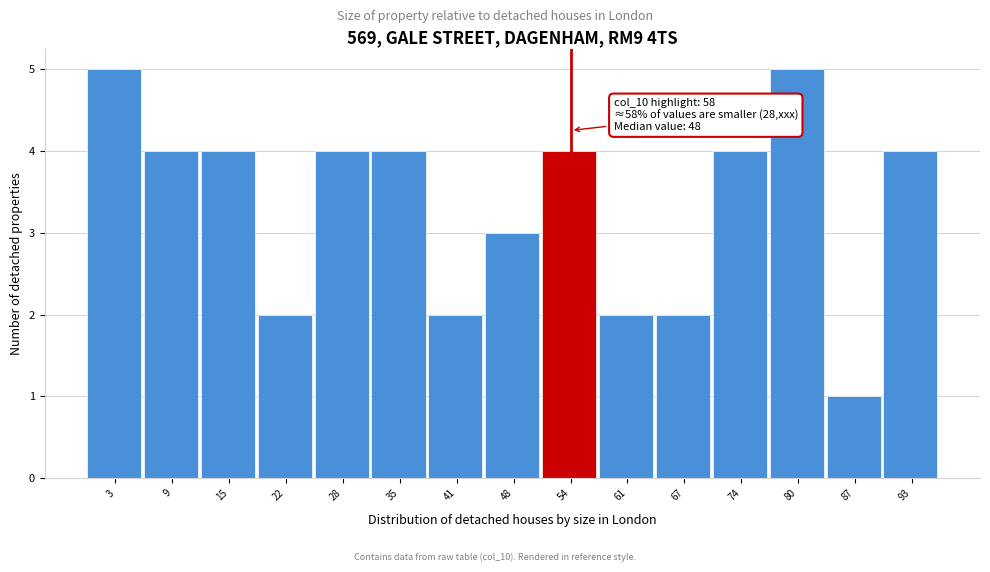

Reading right to left, list all the values displayed in this chart.

4	1	5	4	2	2	4	3	2	4	4	2	4	4	5